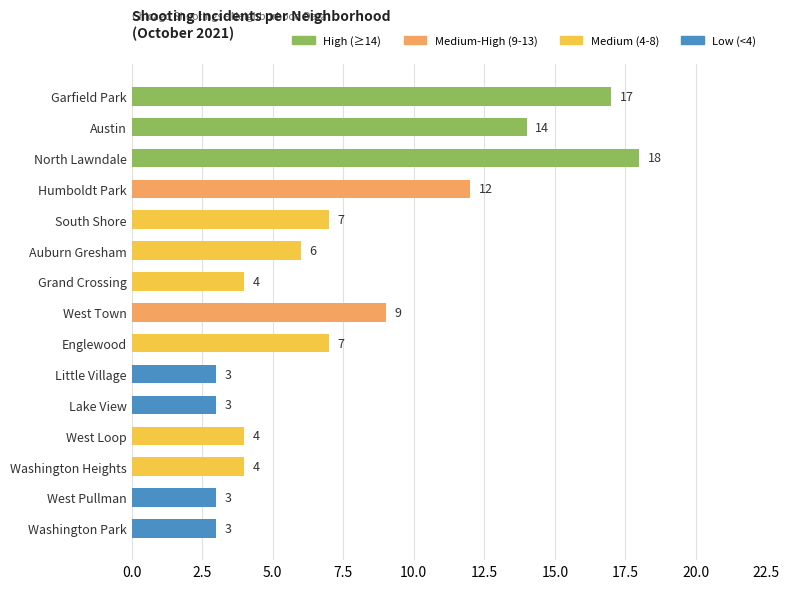

The value at Garfield Park is 17. True or false?

True